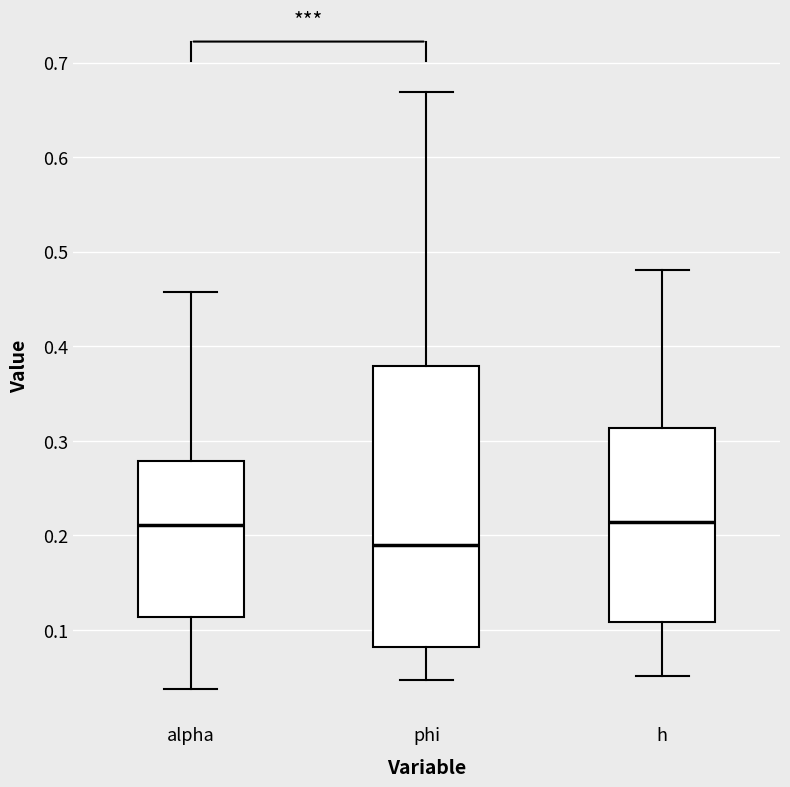

Reading left to right, read every box against the y-axis: the position of its median line, the range the box covers, and the ends of its whiskers. The values are not printed on the chart, so give them approximately, as read against the axis.

alpha: median 0.21, box 0.11 to 0.28, whiskers 0.04 to 0.46
phi: median 0.19, box 0.08 to 0.38, whiskers 0.05 to 0.67
h: median 0.21, box 0.11 to 0.31, whiskers 0.05 to 0.48